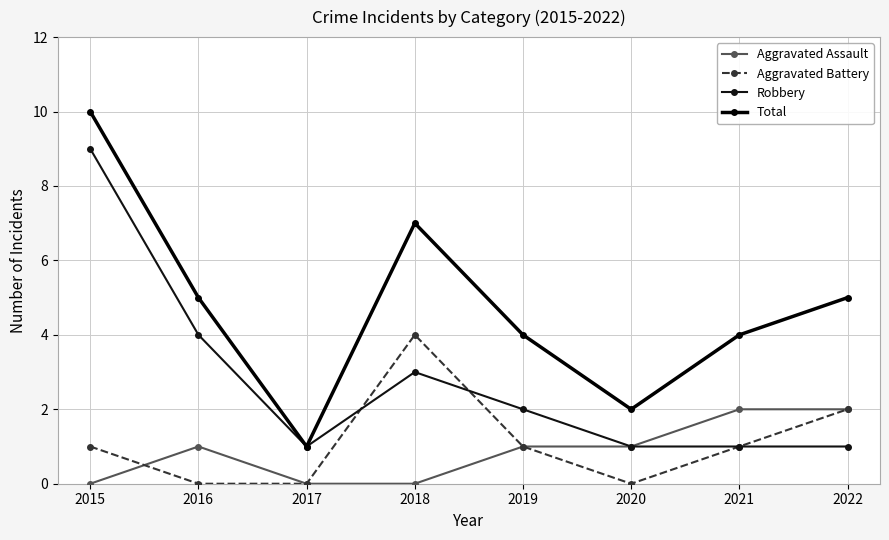

At which category does Robbery reach its first local valley?

2017